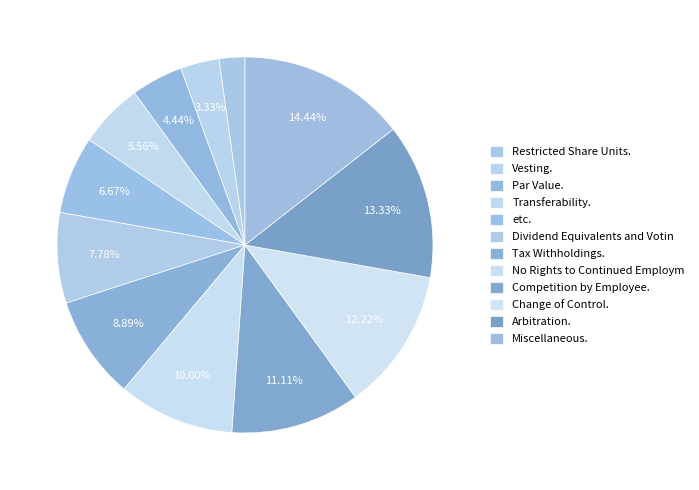

Does any single category account for the majority?

No